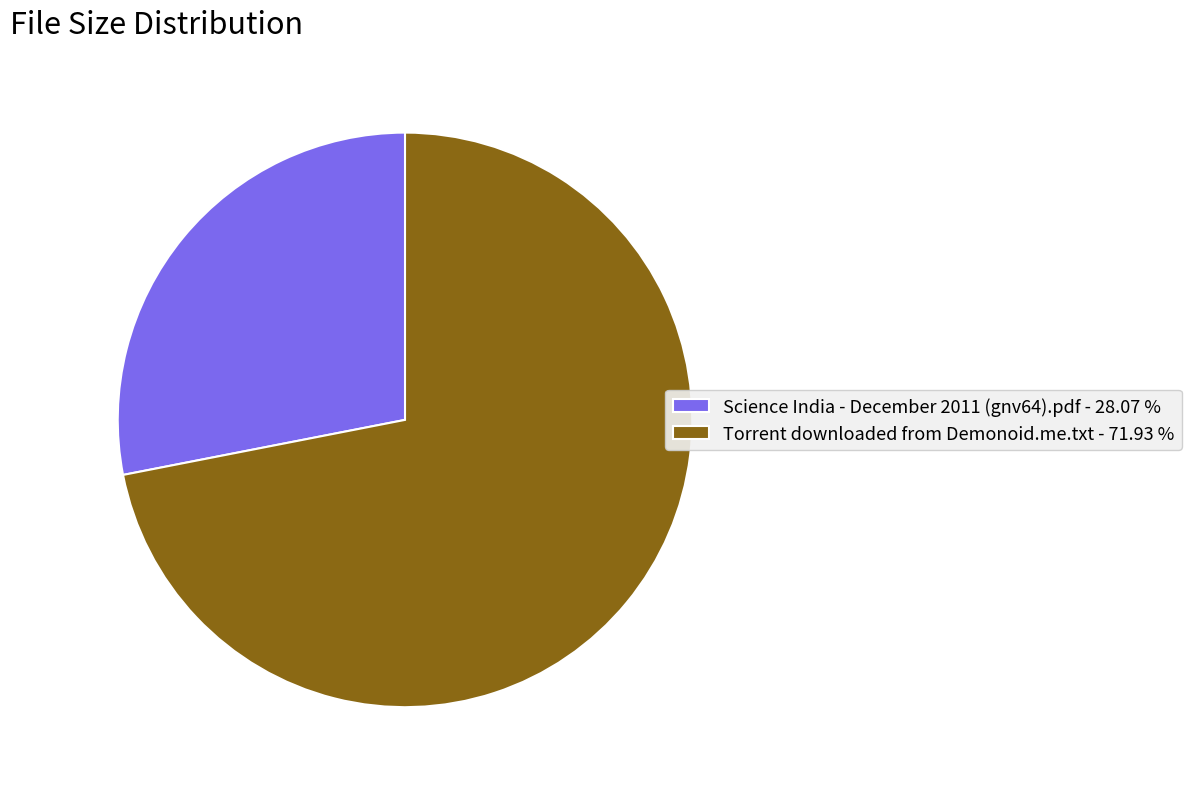

What is the ratio of the value at Torrent downloaded from Demonoid.me.txt - 71.93 % to the value at Science India - December 2011 (gnv64).pdf - 28.07 %?

2.6